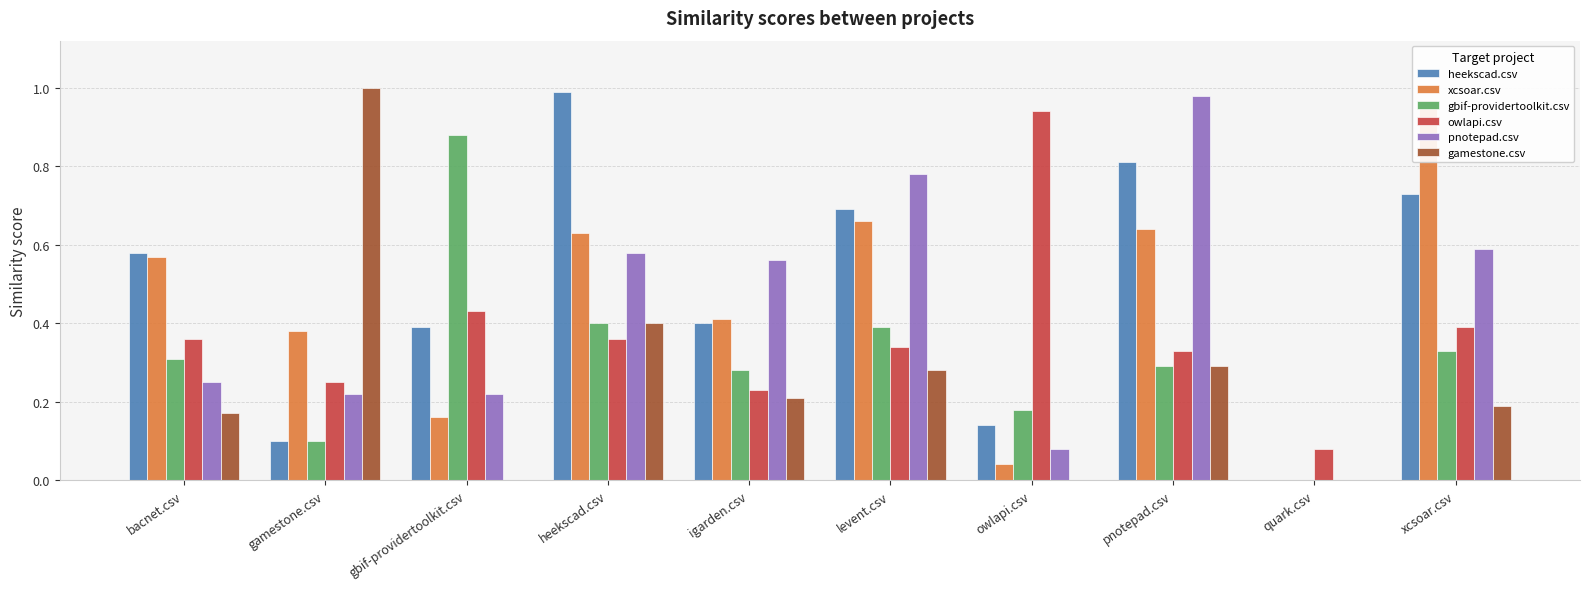

At how many categories does at least one series exceed 0?

10